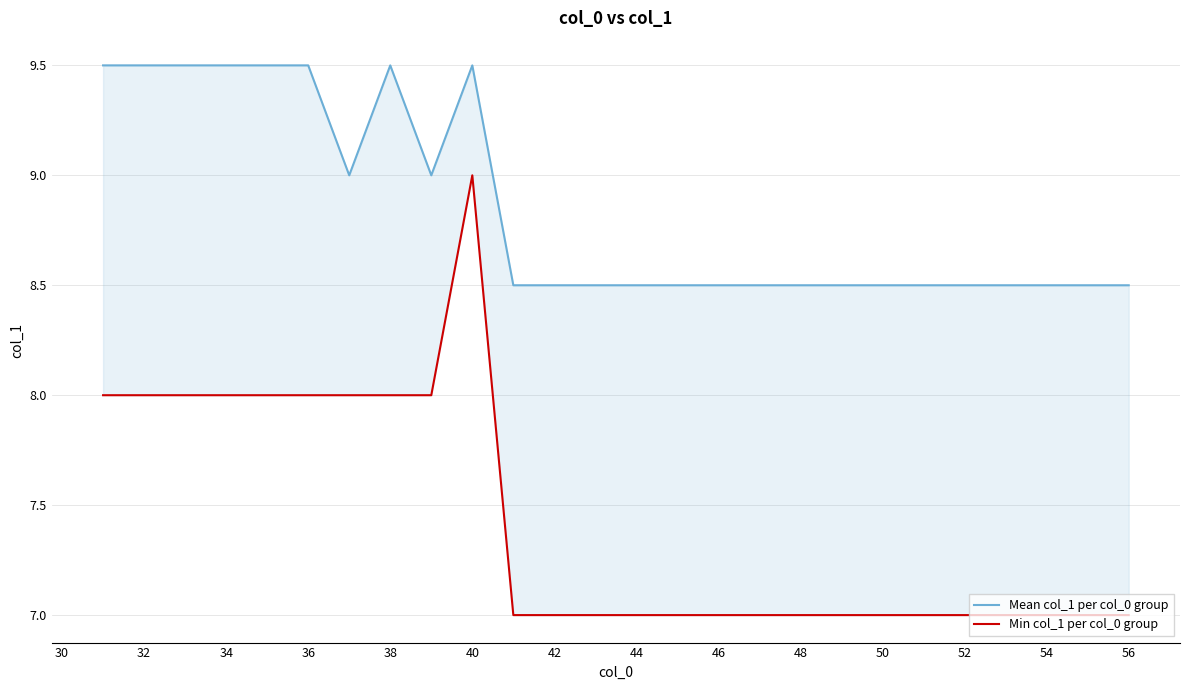

Is the value of Min col_1 per col_0 group at 52 greater than the value of Mean col_1 per col_0 group at 50?

No